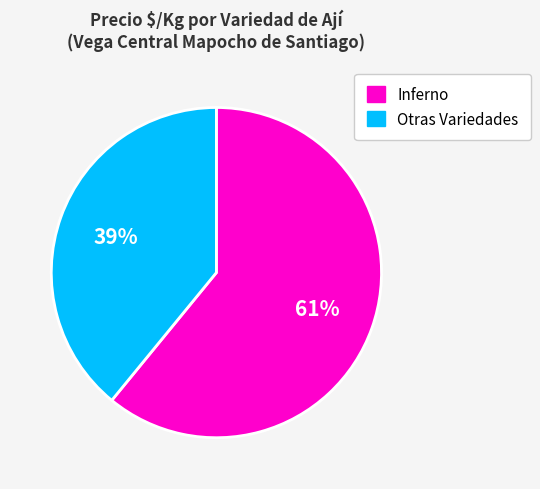

Is there any slice that represents more than half of the pie?

Yes